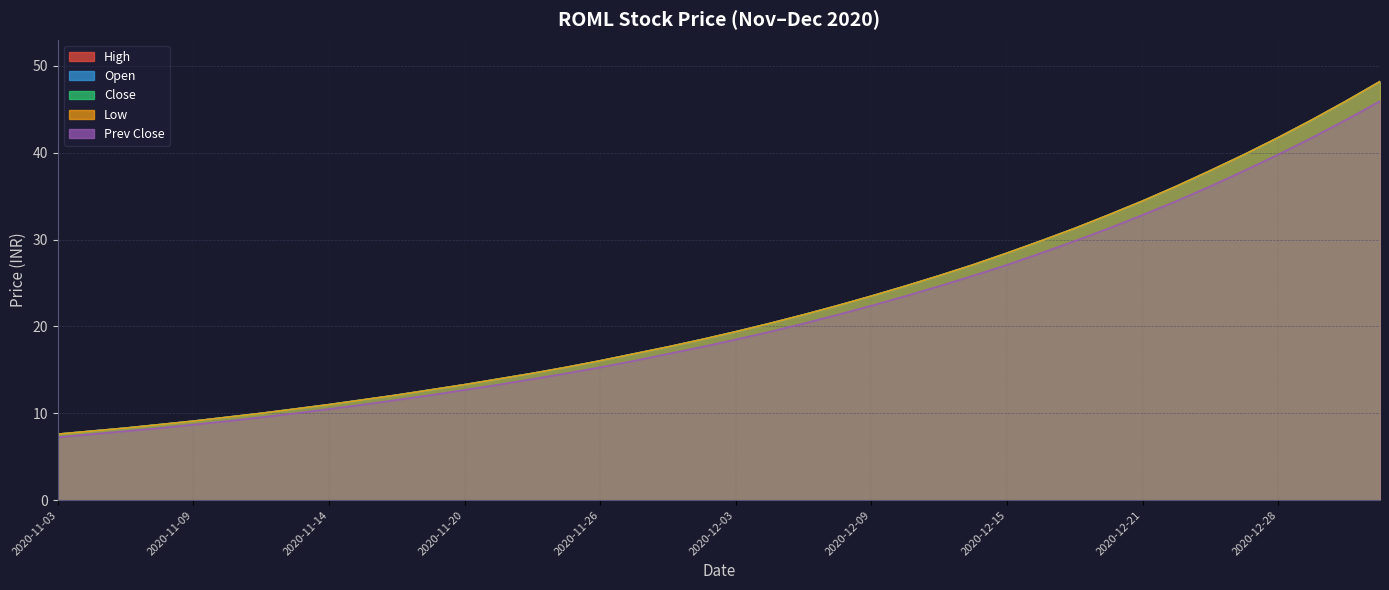

Is it true that Close equals 17.6 at 2020-11-13?

False